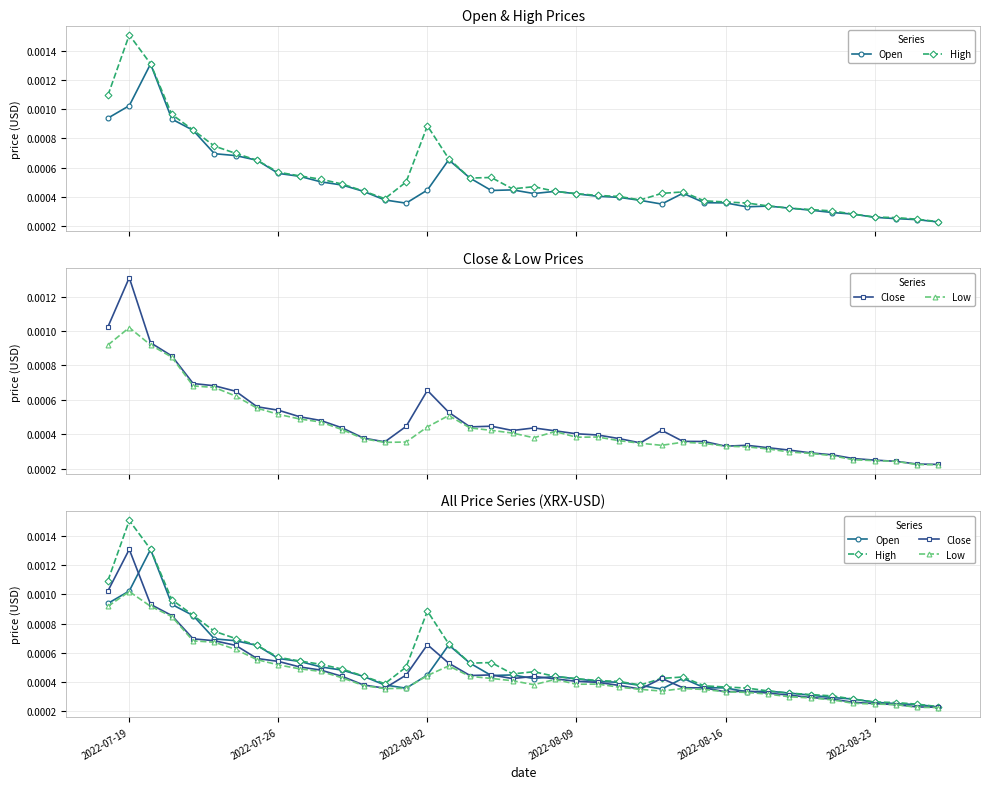

True or false: High and Open cross at least once.

False